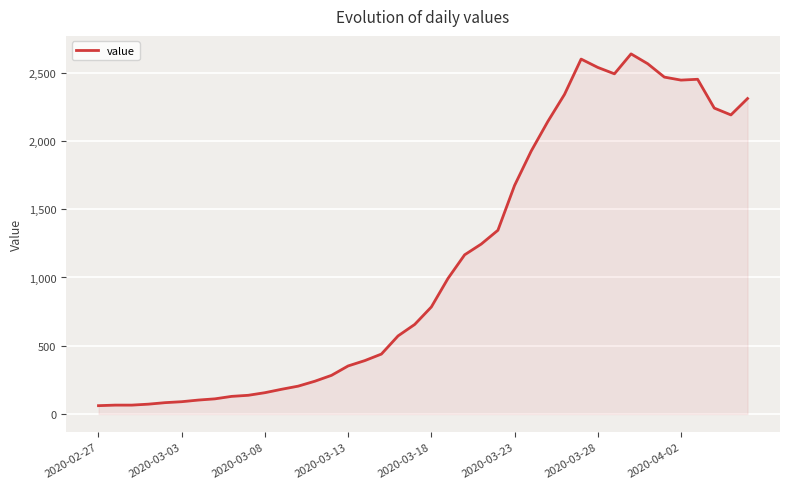

How many lines are shown in the chart?

1